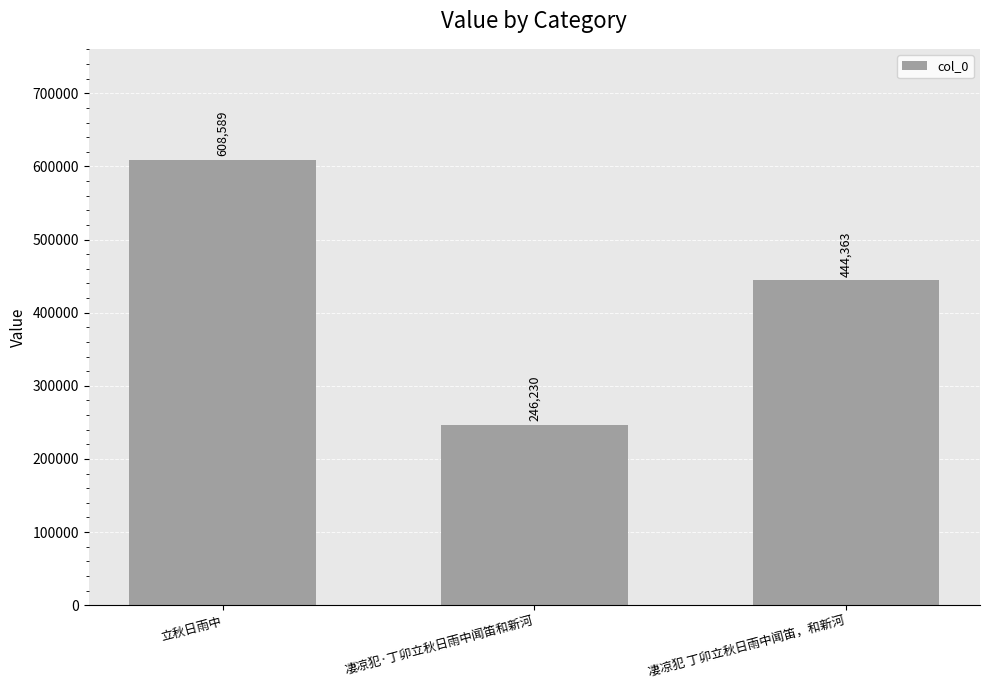

How many data points are less than 444363?

1